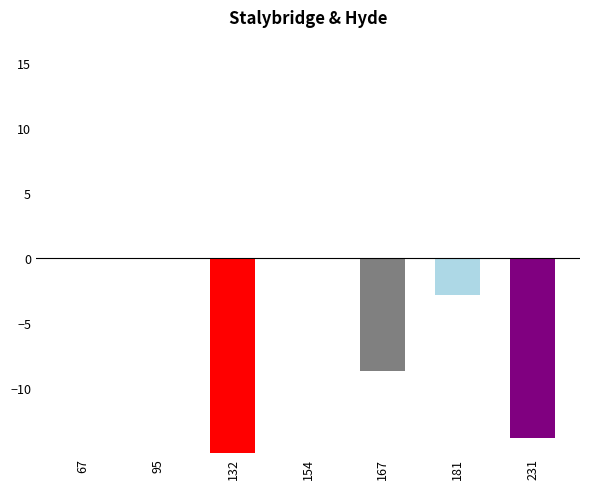

Between 154 and 181, which is larger?

154